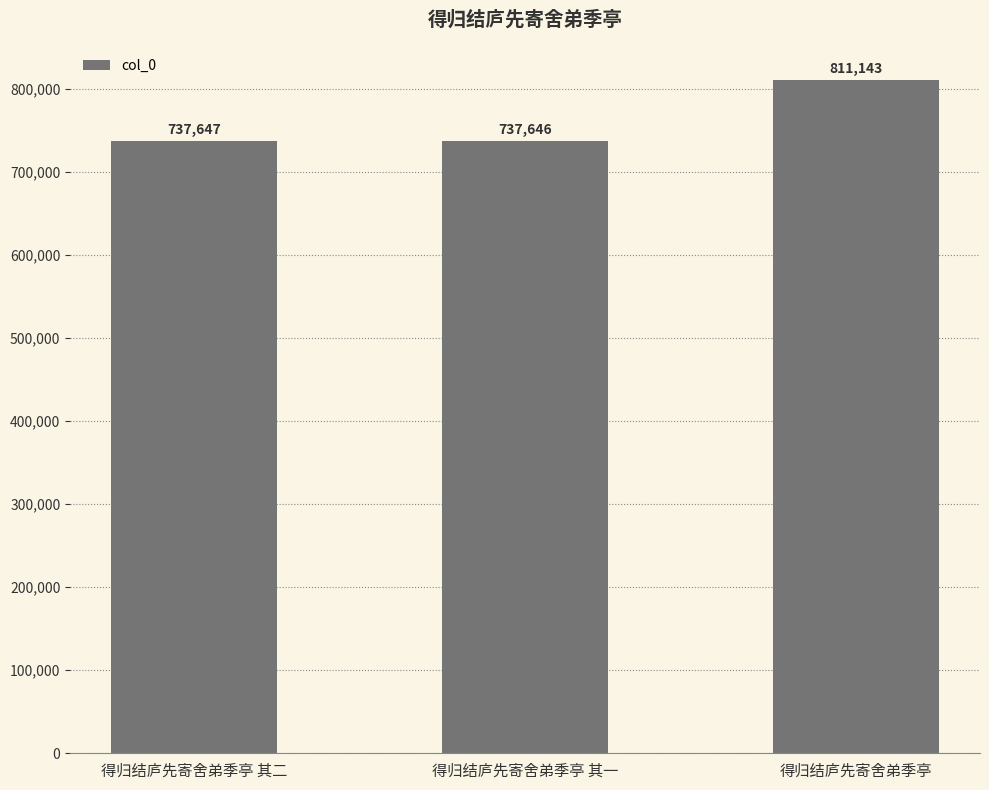

What is the ratio of the value at 得归结庐先寄舍弟季亭 其二 to the value at 得归结庐先寄舍弟季亭 其一?

1.0